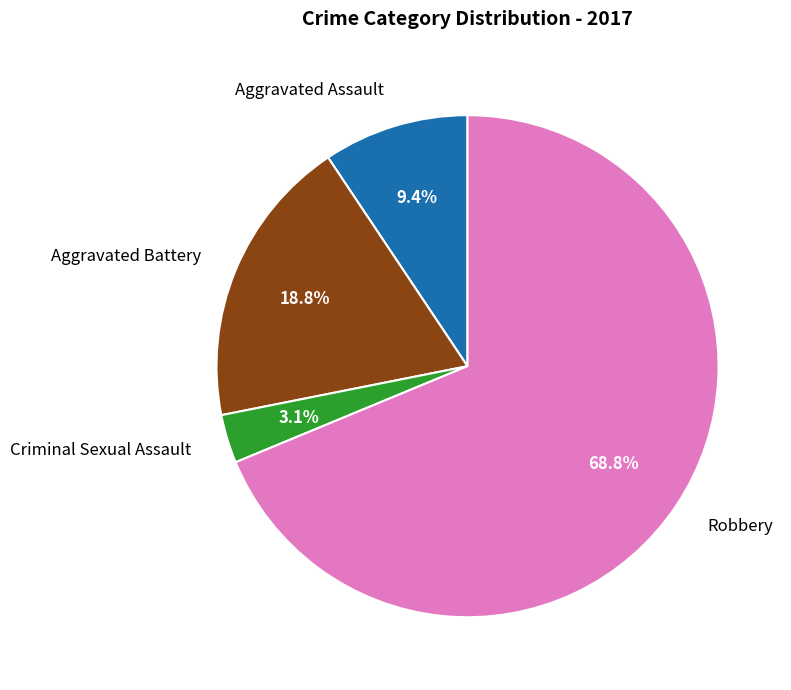

Which slice is the largest?

Robbery